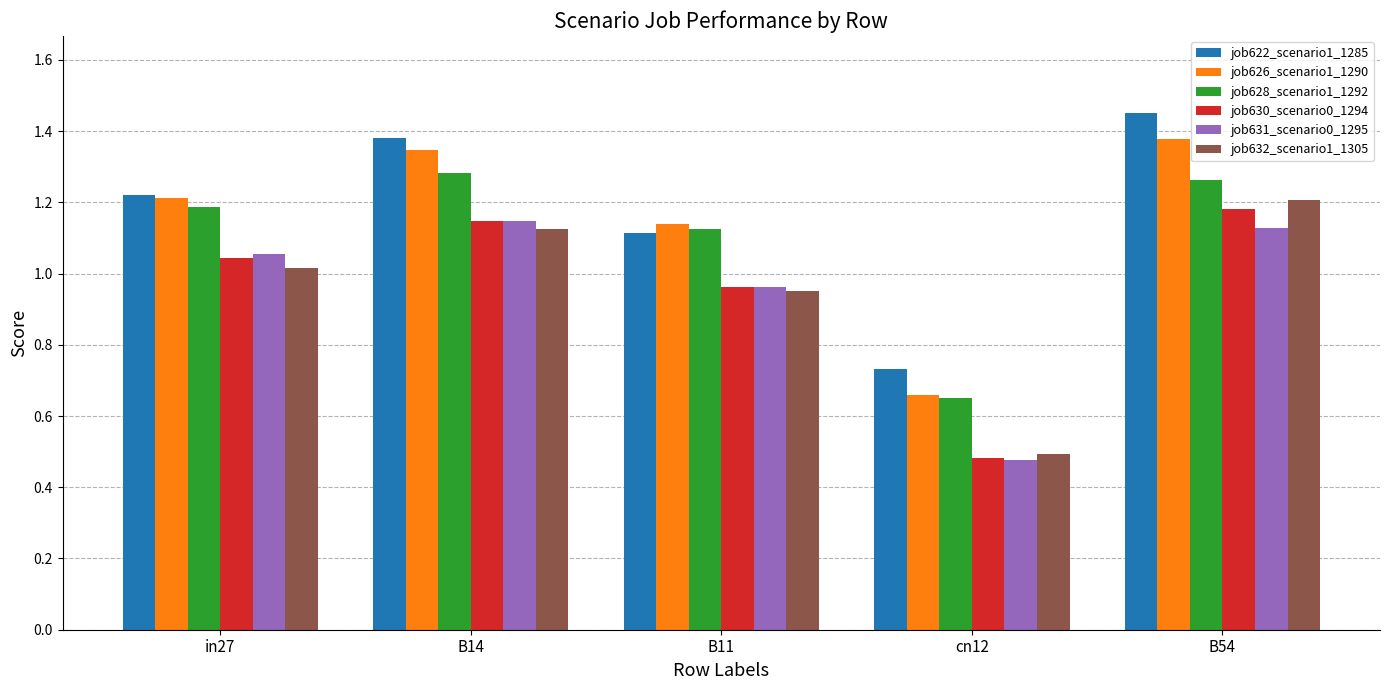

The value of job630_scenario0_1294 at cn12 is 0.5. True or false?

True